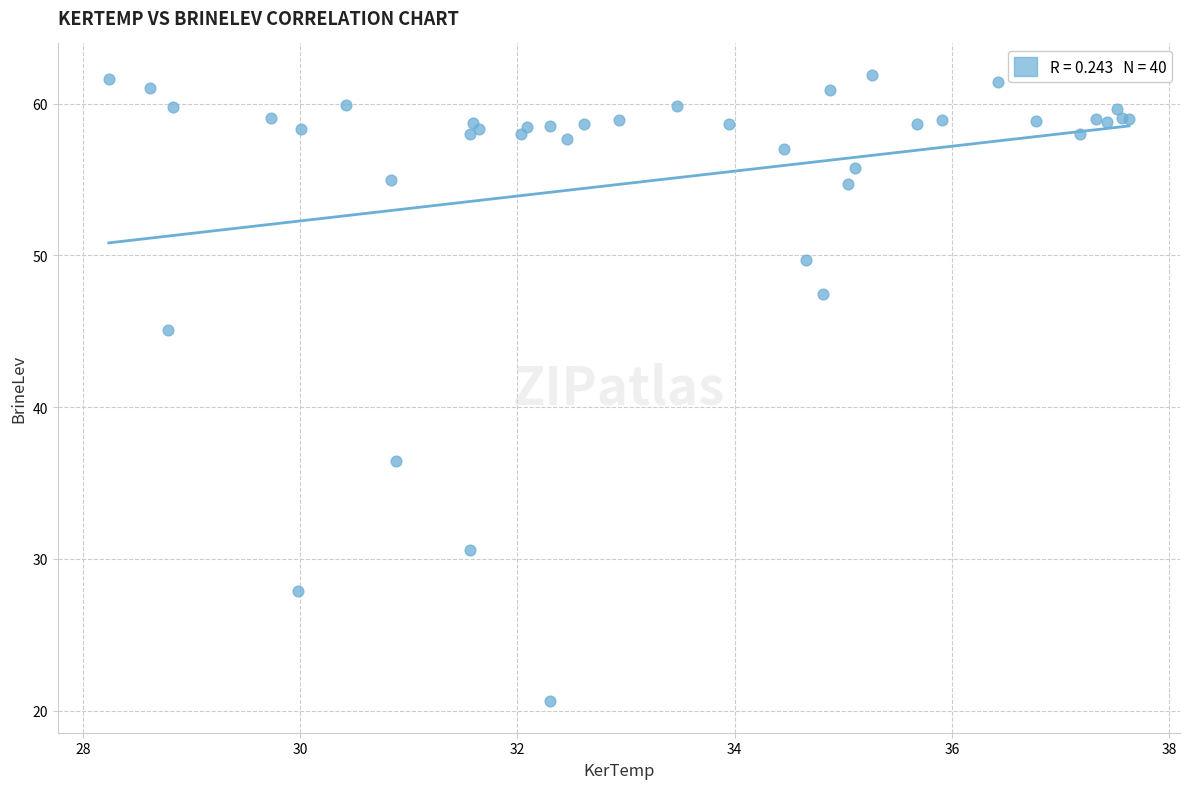

What Y value in the scatter plot is closest to 41?

45.1